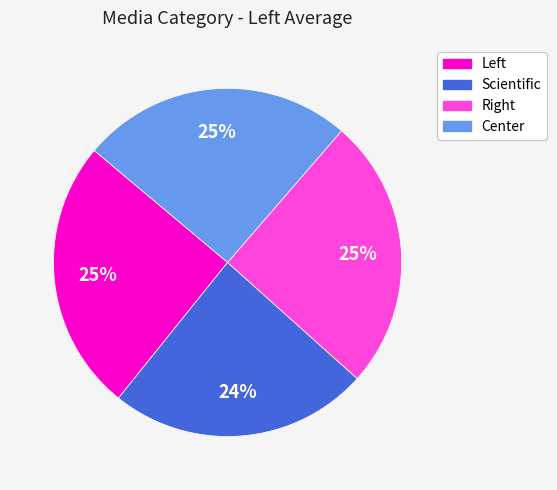

To the nearest percent, what percentage of the pie is Center?

25%